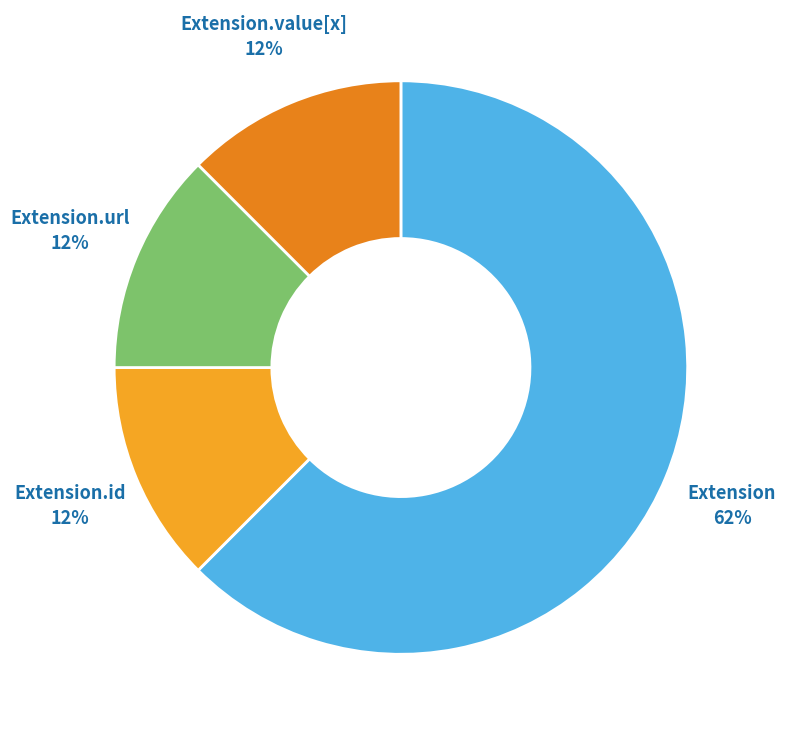

Count the number of slices in the pie.

4